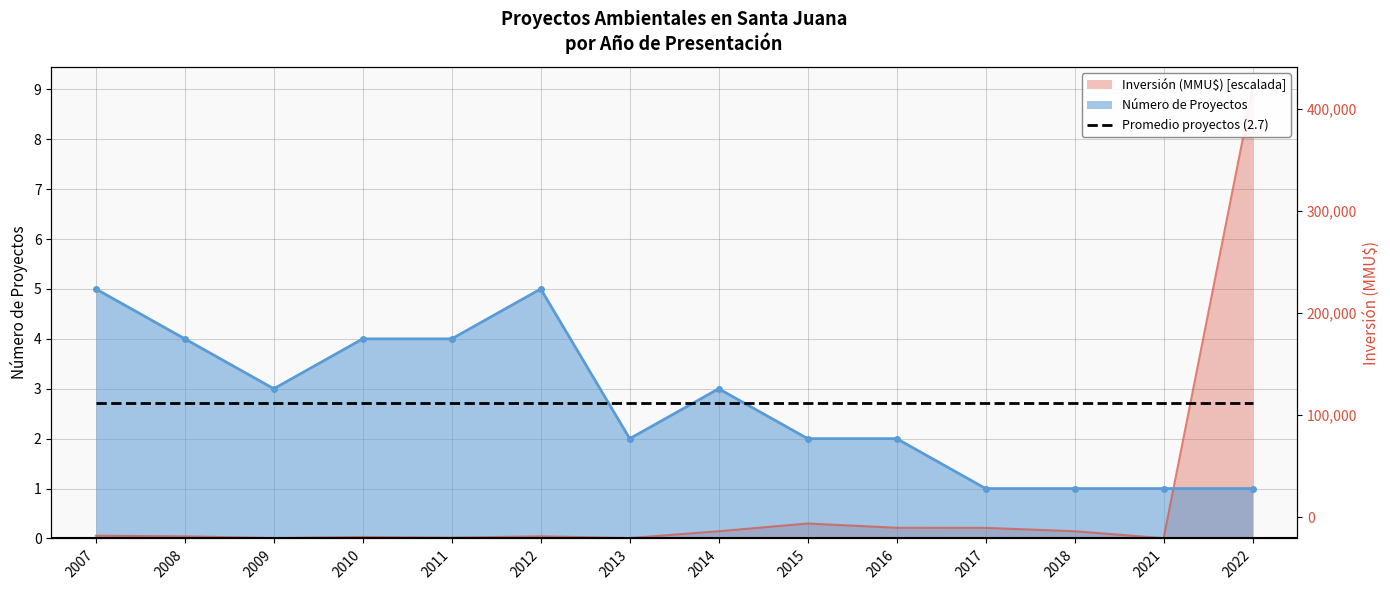

True or false: Número de Proyectos and Inversión (MMU$) cross at least once.

True